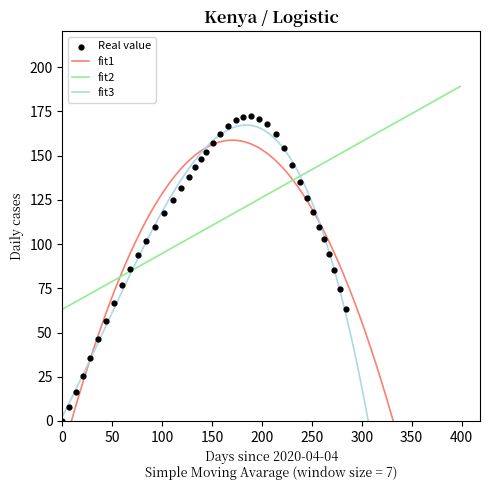

What is the minimum value for fit2?

63.1